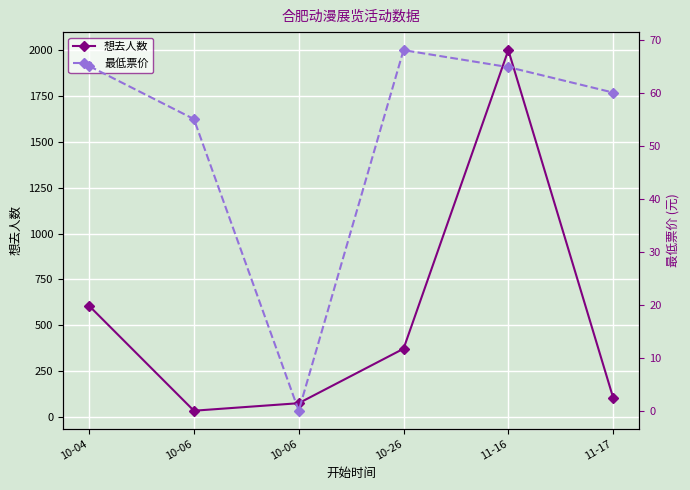

How many values in the 想去人数 series exceed 372?

2